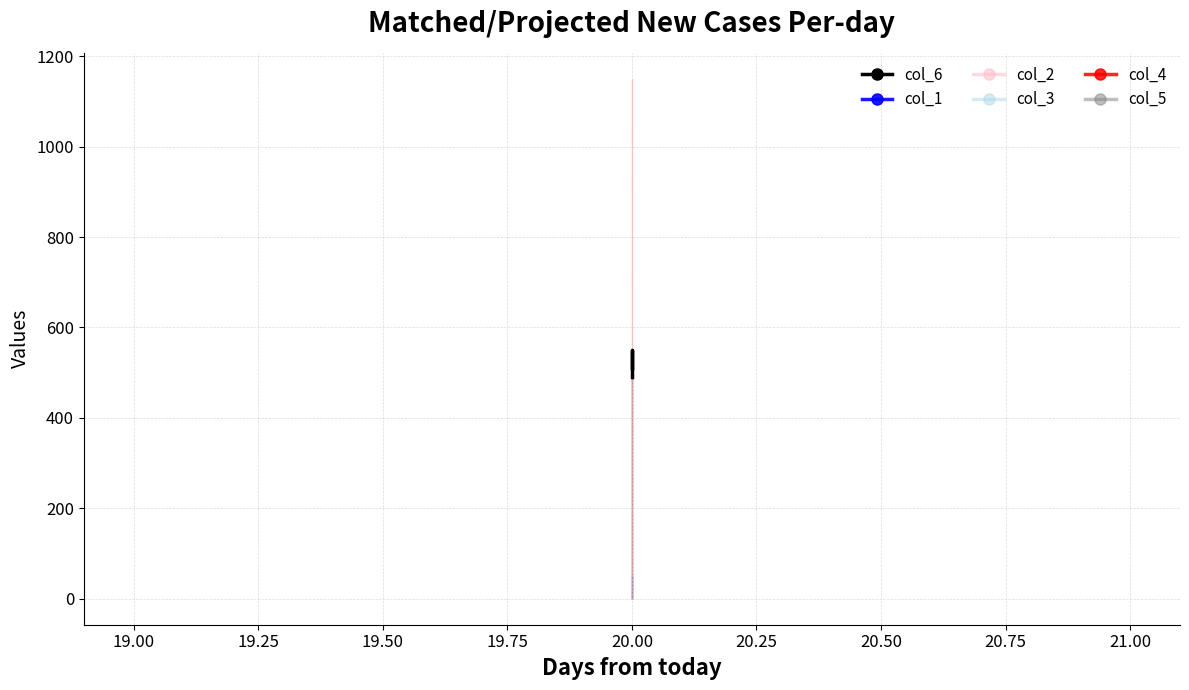

Is the value of col_3 at 20 greater than the value of col_1 at 20?

No